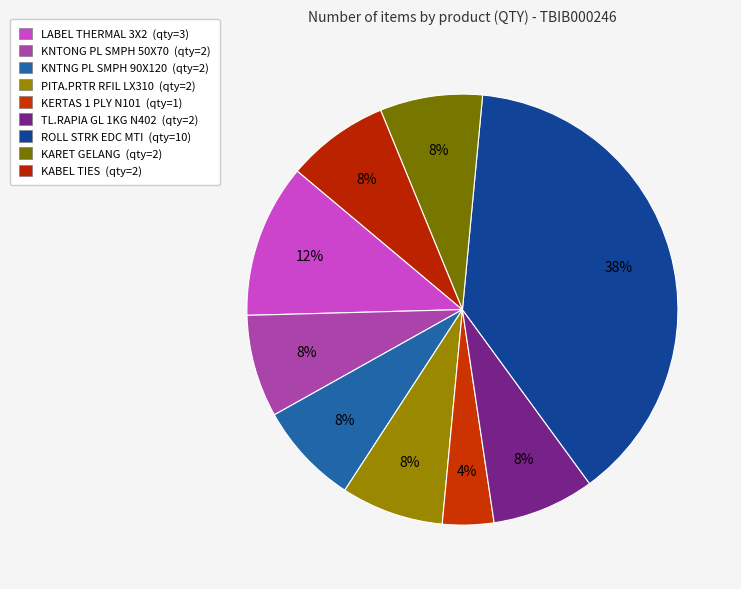

Count the number of slices in the pie.

9